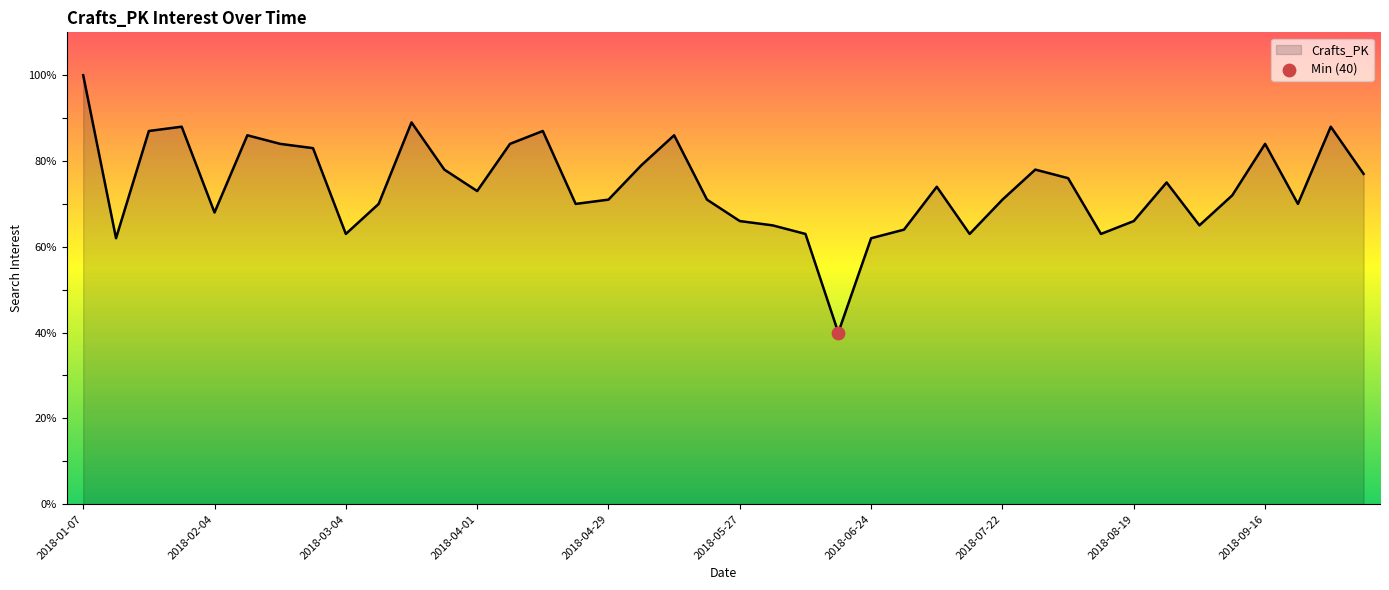

What is the maximum value shown in the chart?

100